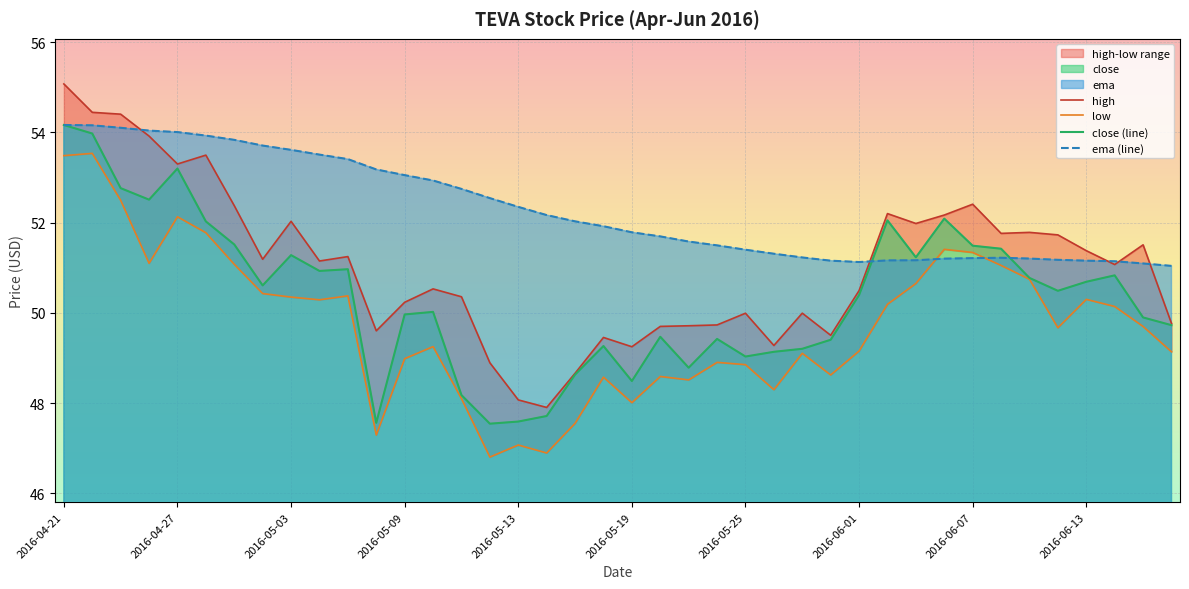

Between 19 and 22, which series saw the biggest shift?

close (line)